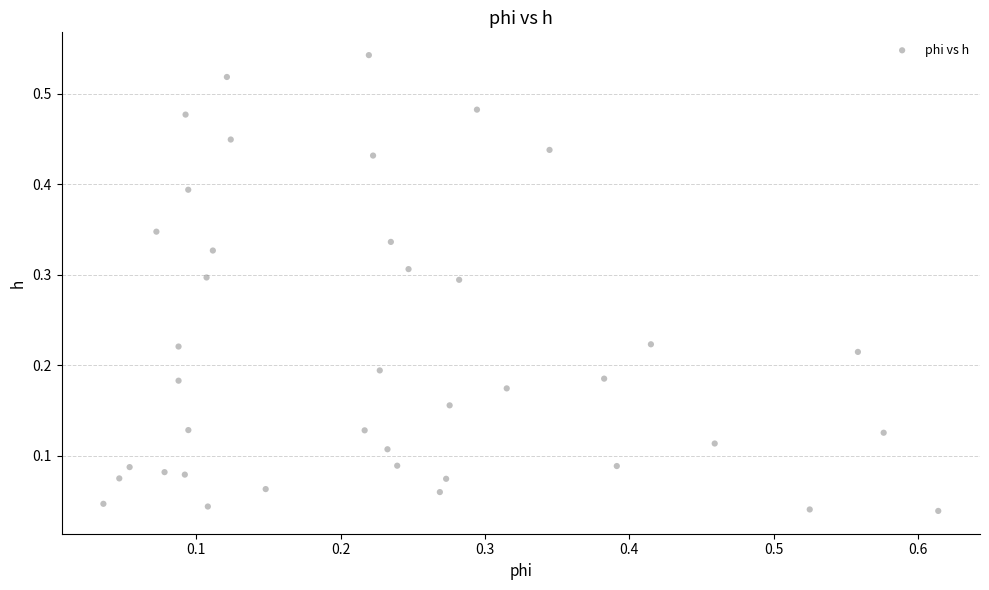

What is the range of X values (max minus min)?

0.6